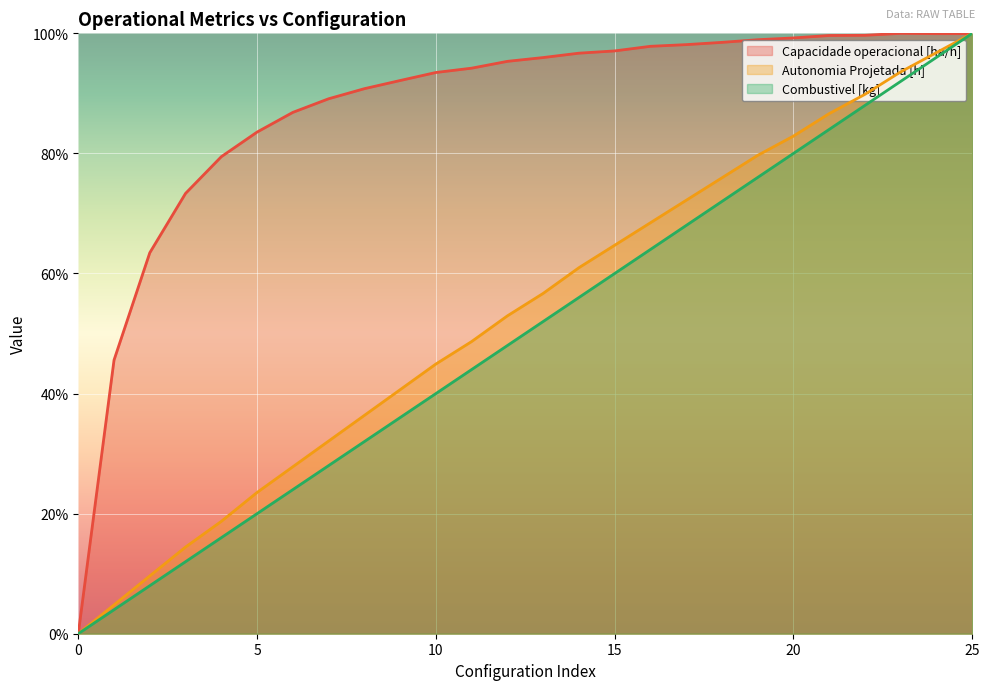

Is the value of Autonomia Projetada [h] at 1 greater than the value of Capacidade operacional [ha/h] at 8?

No